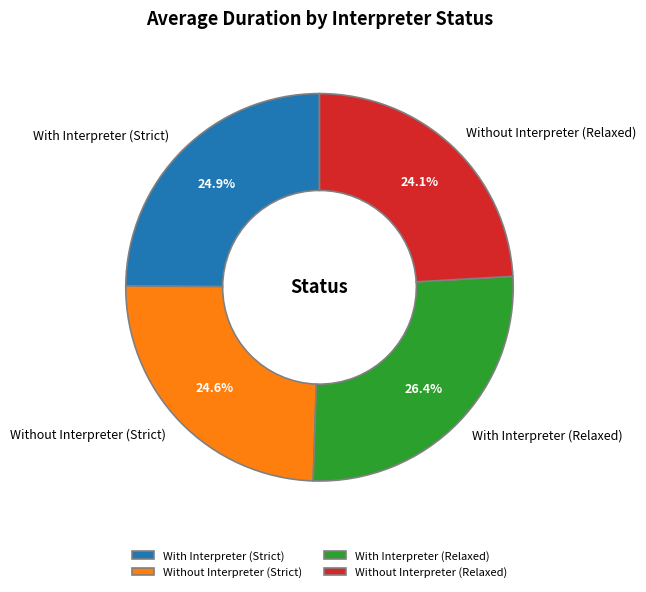

Approximately how many times larger is the value at With Interpreter (Relaxed) compared to With Interpreter (Strict)?

1.1